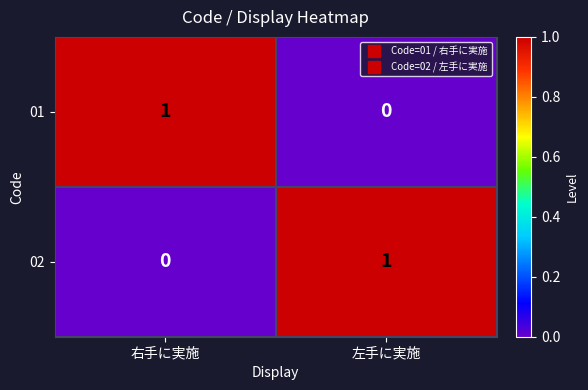

True or false: 01 has a value of 0 at 右手に実施.

False